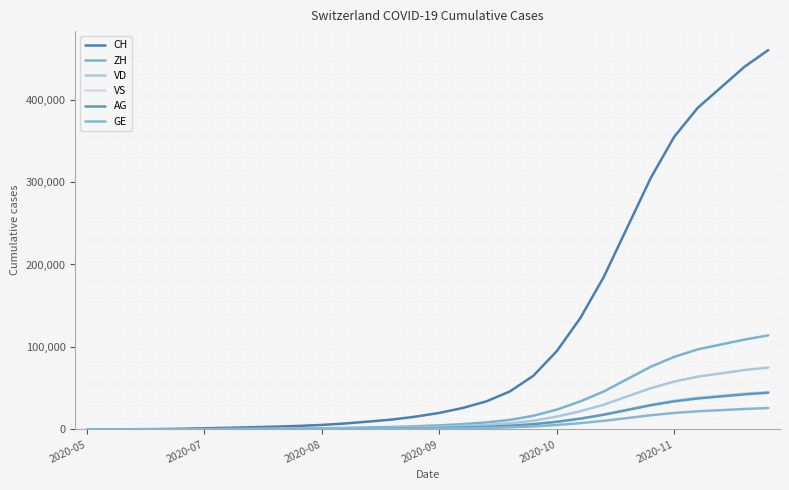

Which series has the largest total across all categories?

CH